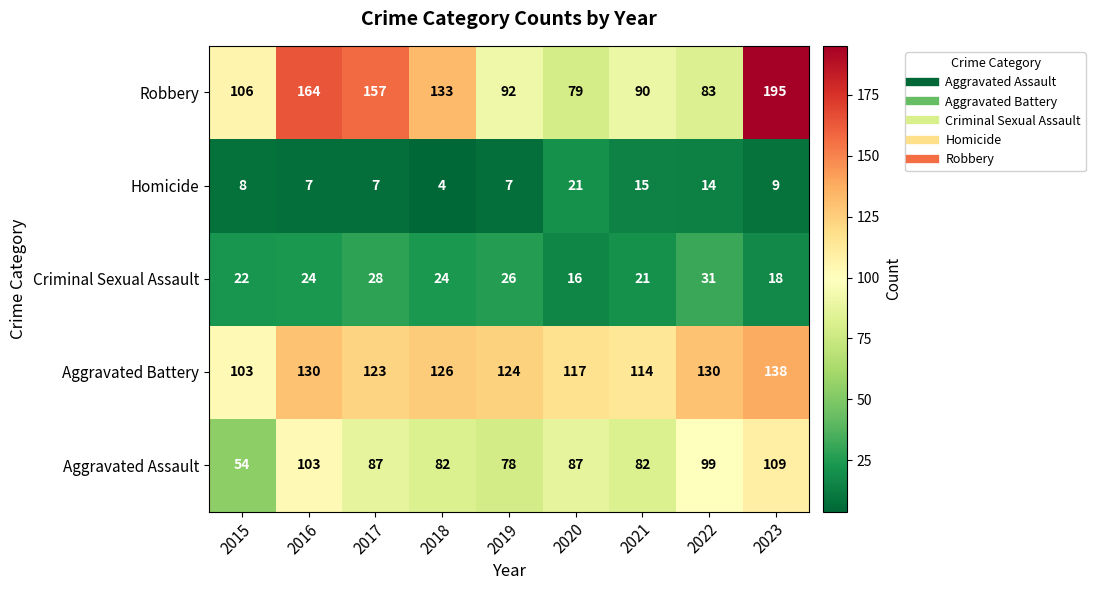

At which category is the sum across all series the highest?

2023